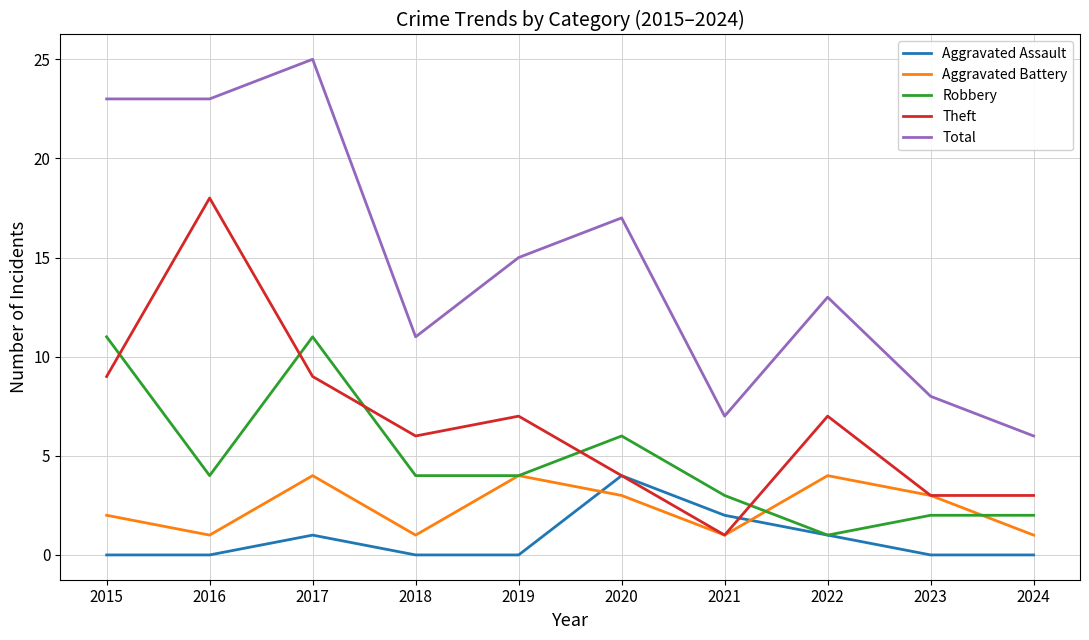

True or false: Total and Aggravated Assault intersect in this chart.

False